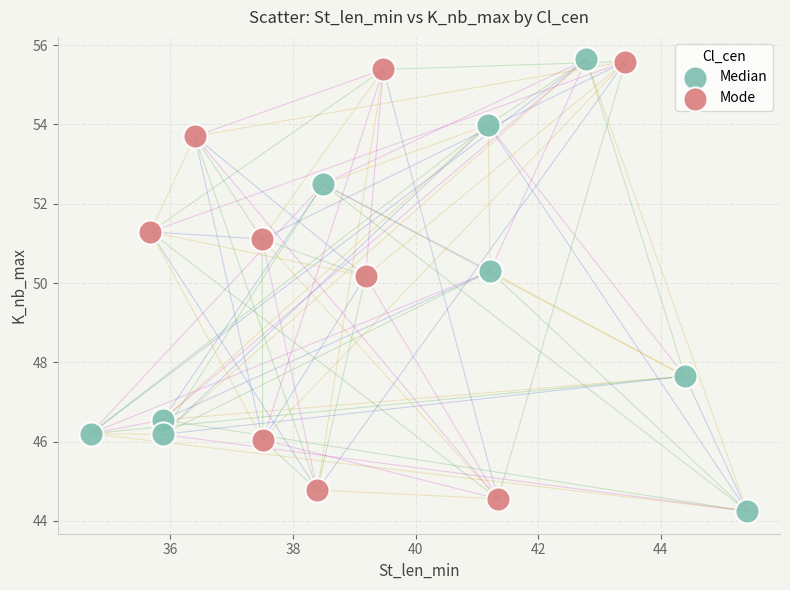

What are all the series names shown in the legend?

Median, Mode